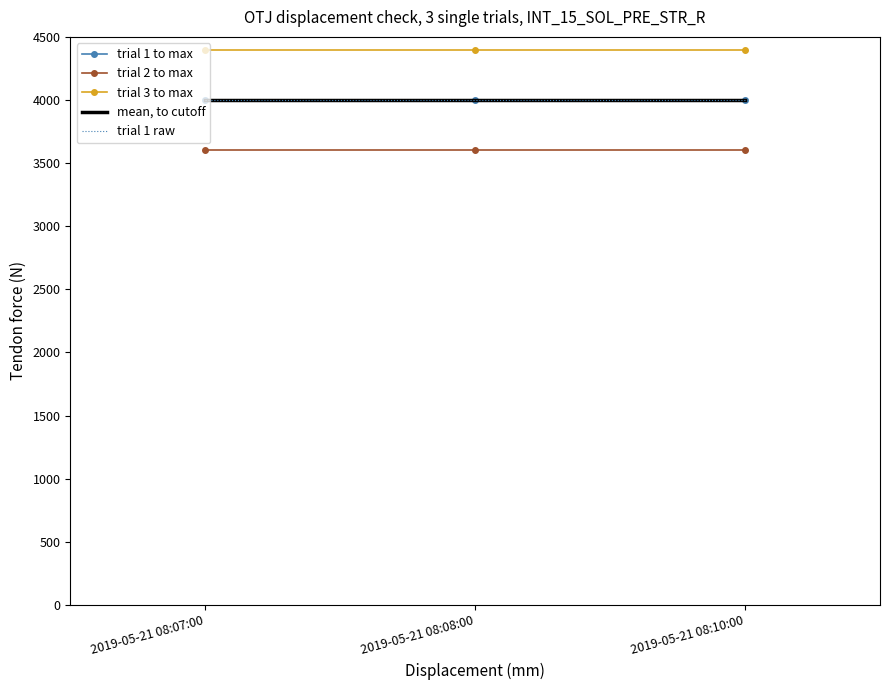

Which label corresponds to the smallest value in the chart?

2019-05-21 08:07:00